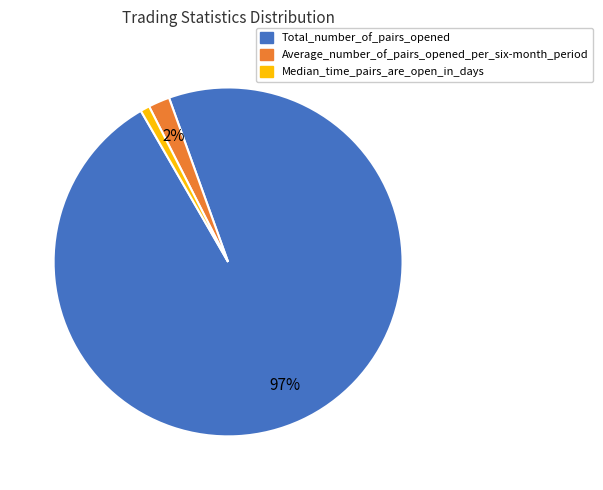

To the nearest percent, what is the difference between the largest and smallest slice percentages?

96%